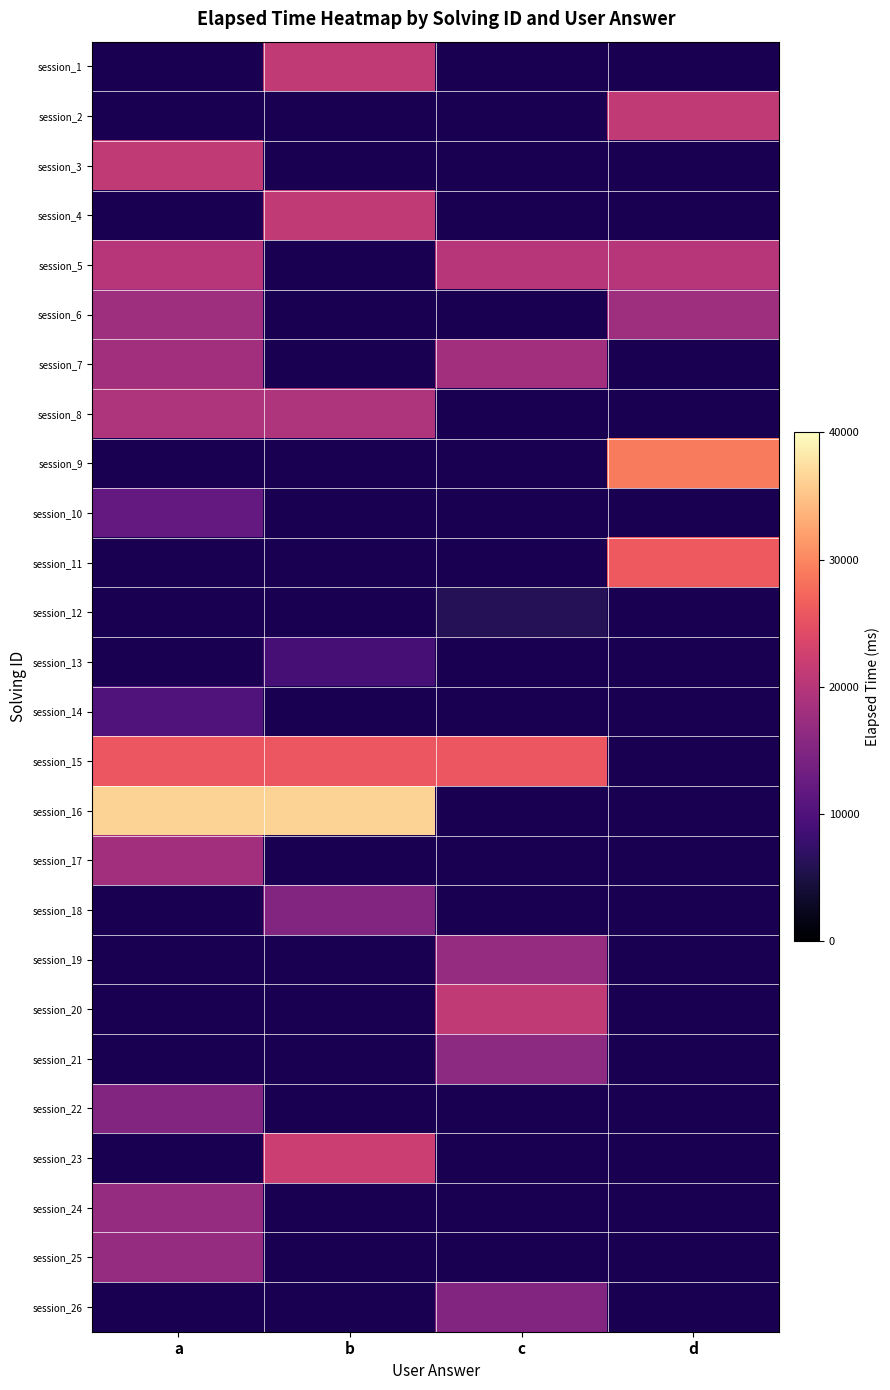

What is the smallest value displayed?

6000.0